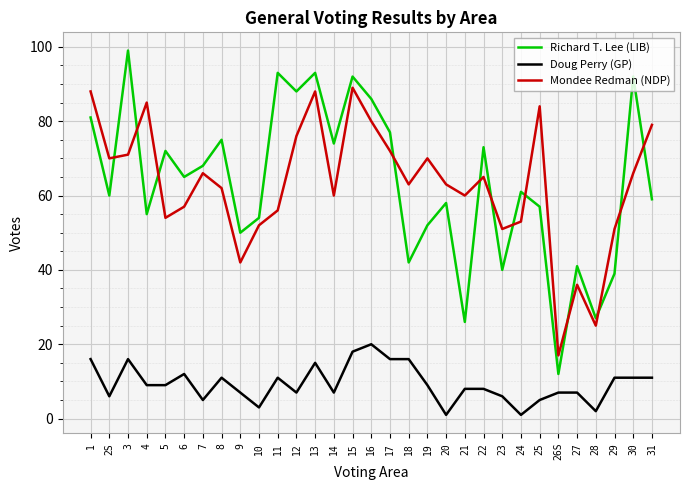

Reading right to left, transcribe all the data shown in this chart.

Richard T. Lee (LIB): 59	92	39	27	41	12	57	61	40	73	26	58	52	42	77	86	92	74	93	88	93	54	50	75	68	65	72	55	99	60	81
Doug Perry (GP): 11	11	11	2	7	7	5	1	6	8	8	1	9	16	16	20	18	7	15	7	11	3	7	11	5	12	9	9	16	6	16
Mondee Redman (NDP): 79	66	51	25	36	17	84	53	51	65	60	63	70	63	72	80	89	60	88	76	56	52	42	62	66	57	54	85	71	70	88